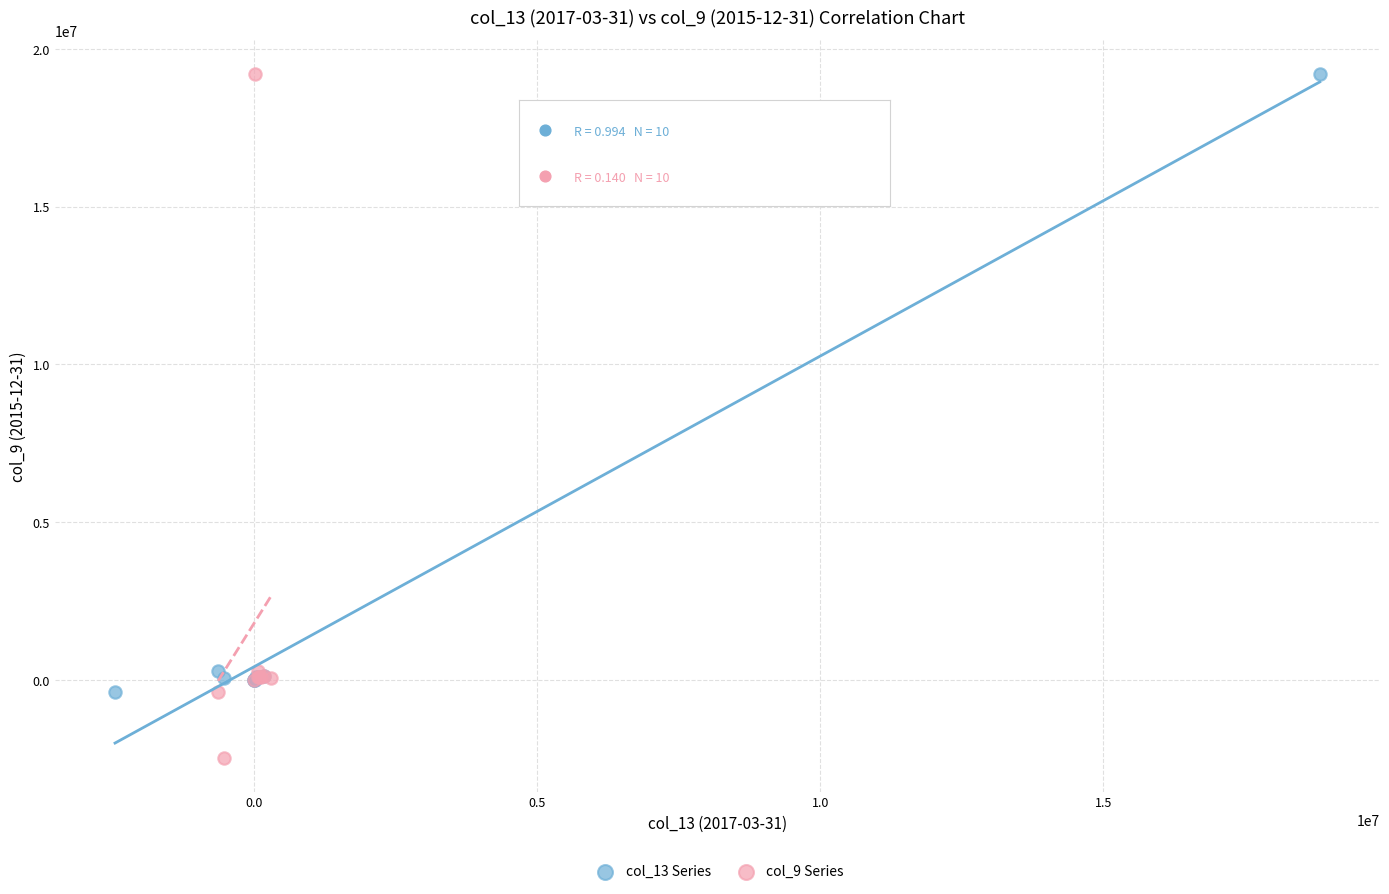

Which series has the largest Y range (max minus min)?

col_9 Series